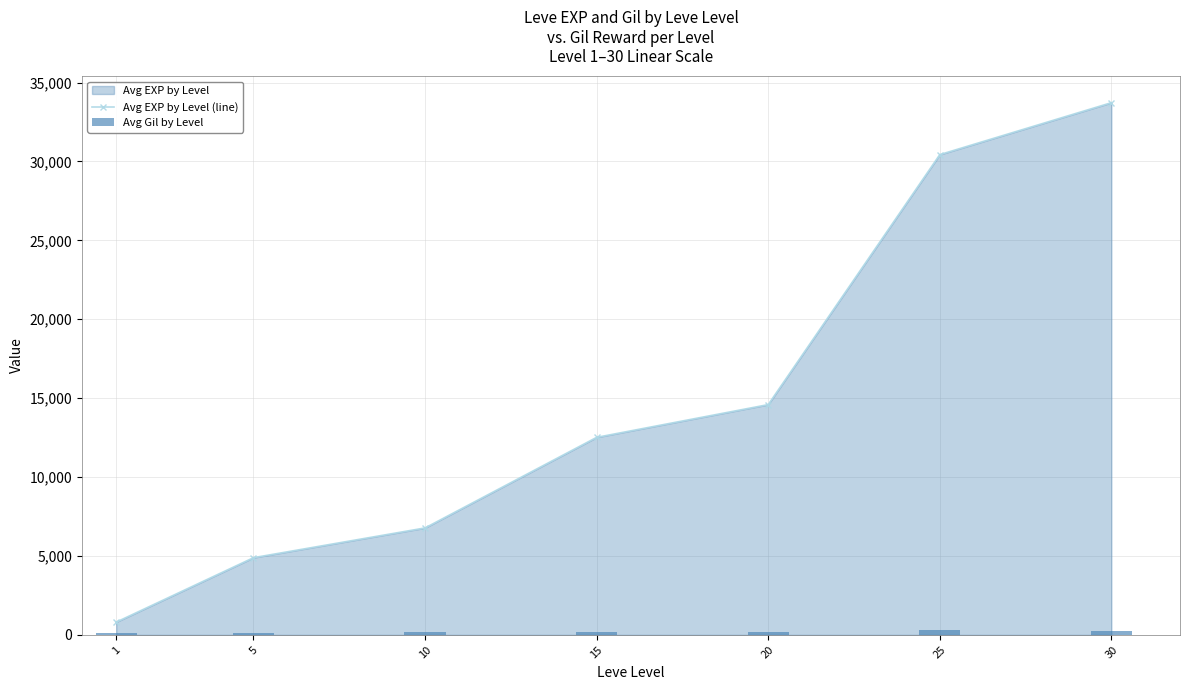

Rank the categories by Avg EXP by Level (line) value from highest to lowest.

30, 25, 20, 15, 10, 5, 1